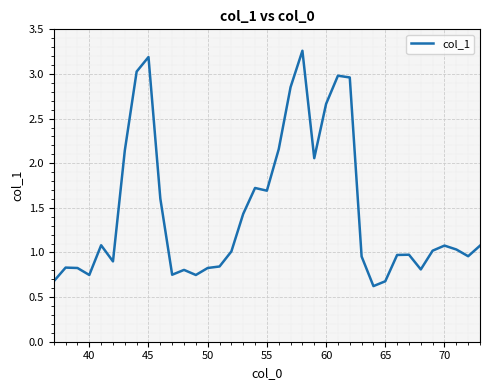

What is the minimum value shown in the chart?

0.6